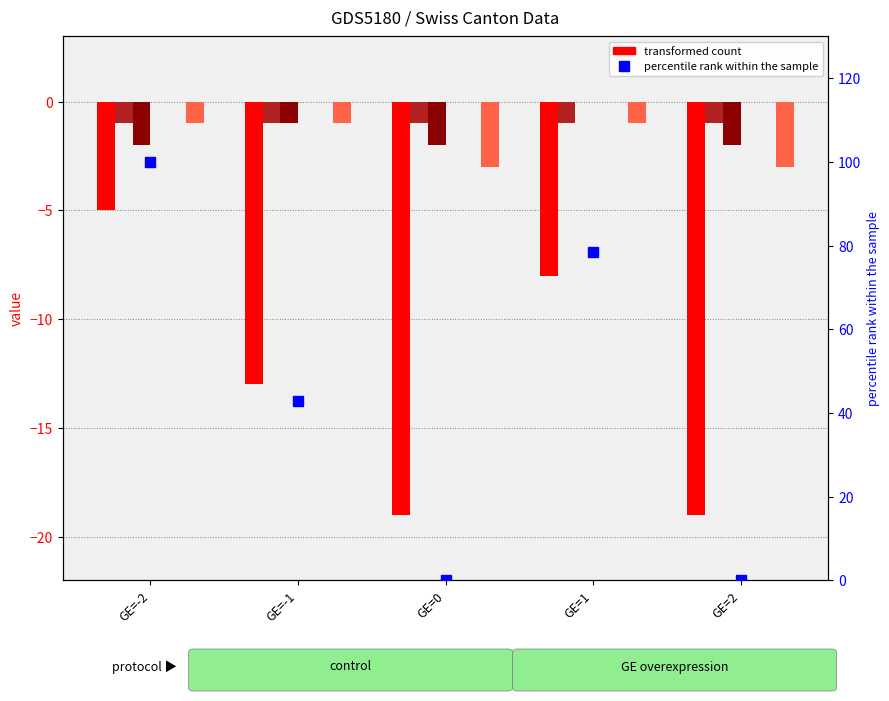

Are the bars grouped side by side (vs. stacked)?

Yes